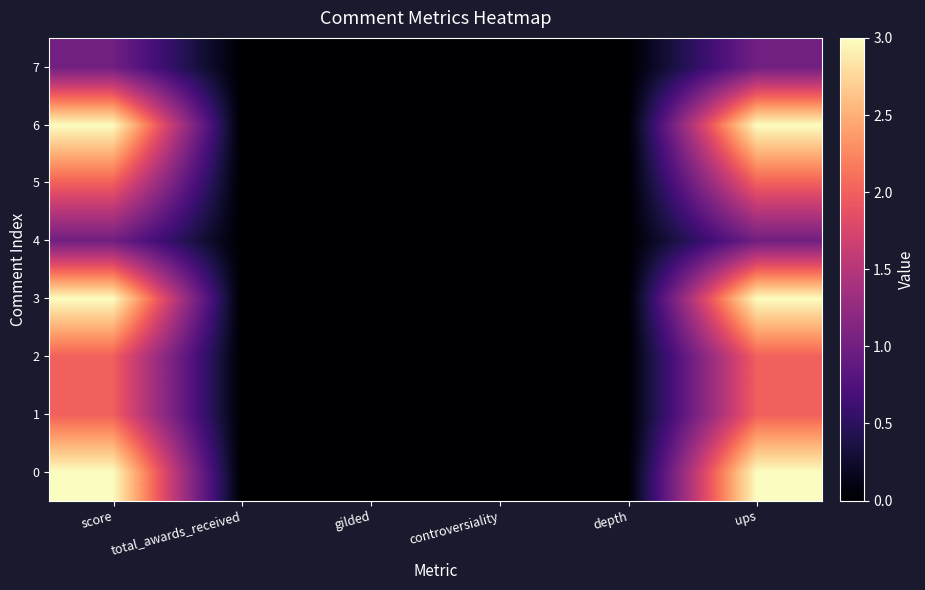

Which has a higher value, score or controversiality?

score